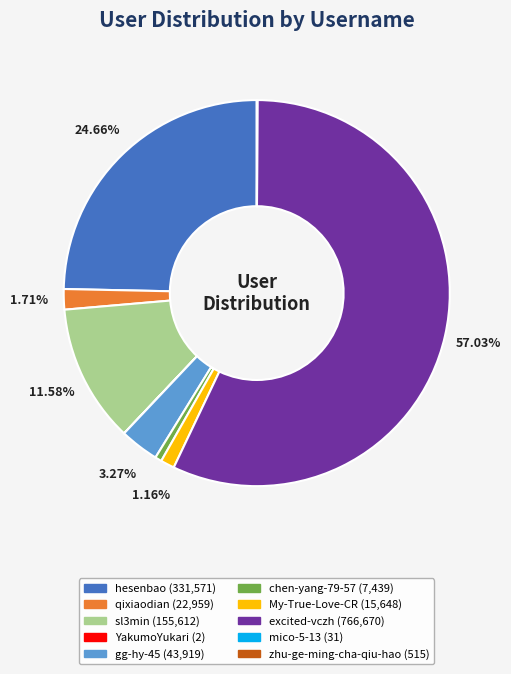

To the nearest percent, what is the difference between the hesenbao and gg-hy-45 slice percentages?

21%